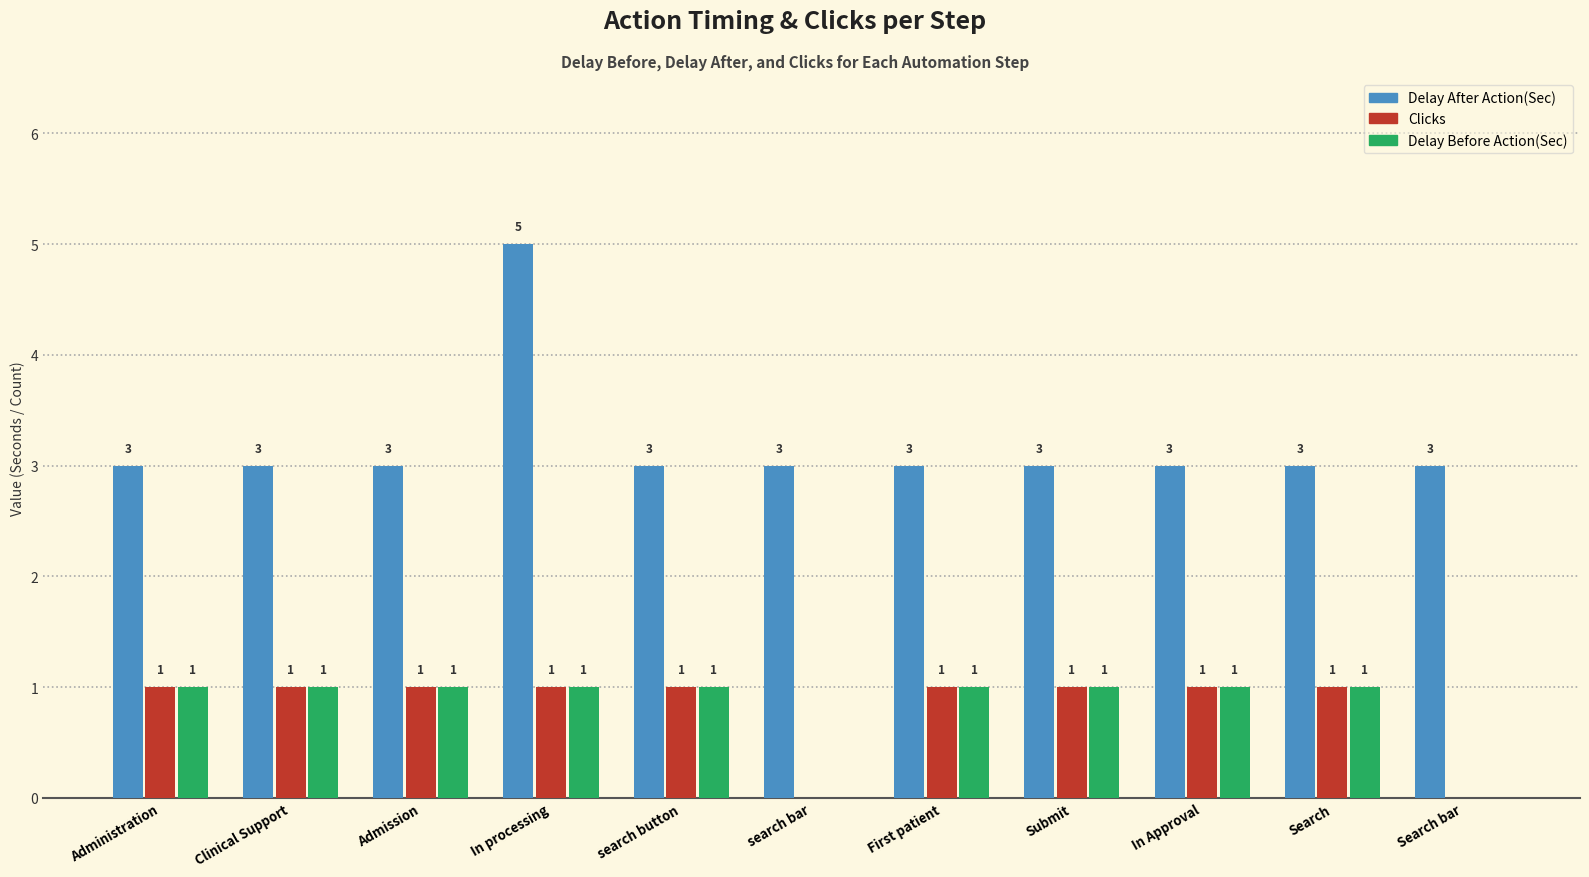

Are the bars grouped side by side (vs. stacked)?

Yes